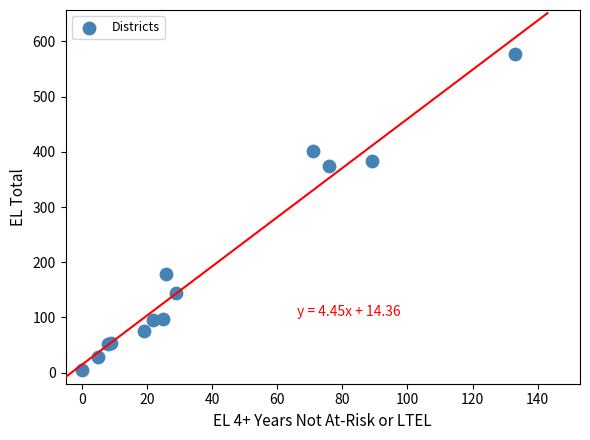

What Y value in the scatter plot is closest to 290?

374